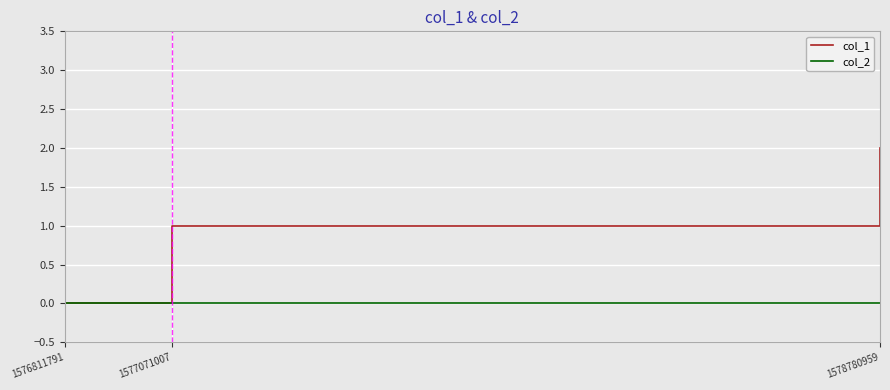

Reading left to right, what are all the values shown in this chart?

col_1: 1576811791=0	1577071007=1	1578780959=2
col_2: 1576811791=0	1577071007=0	1578780959=0